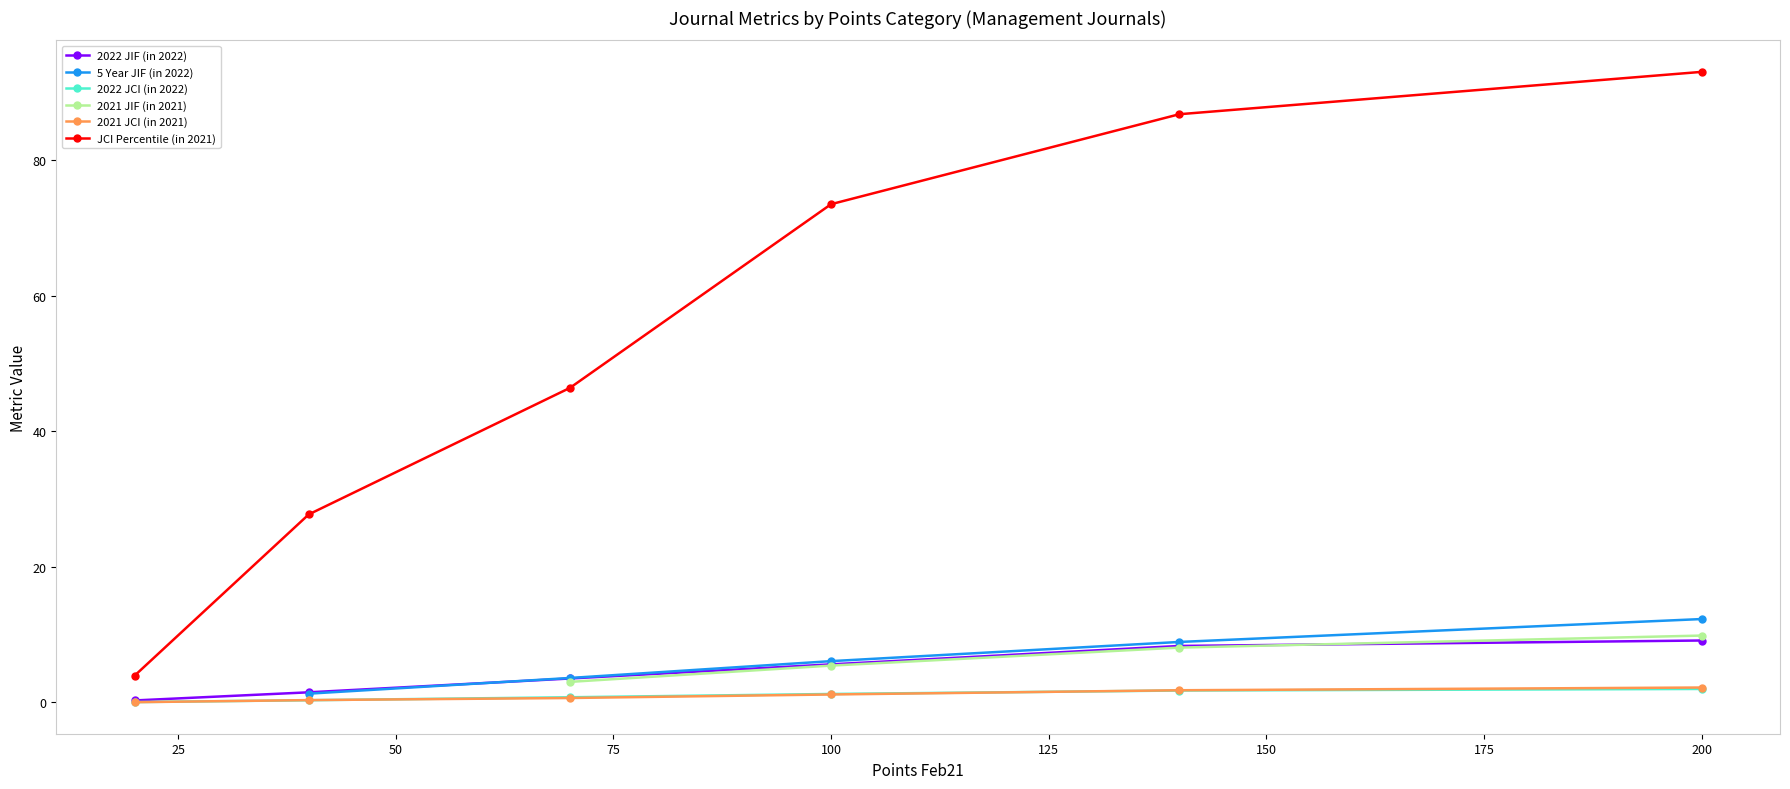

At which label does JCI Percentile (in 2021) reach its peak?

200